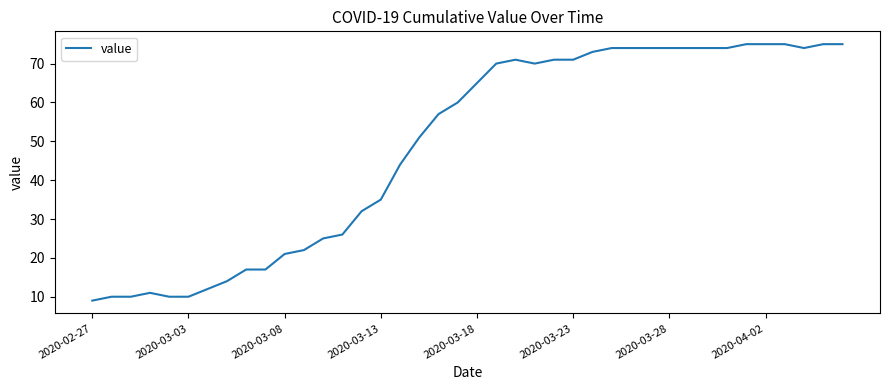

What is the maximum value shown in the chart?

75